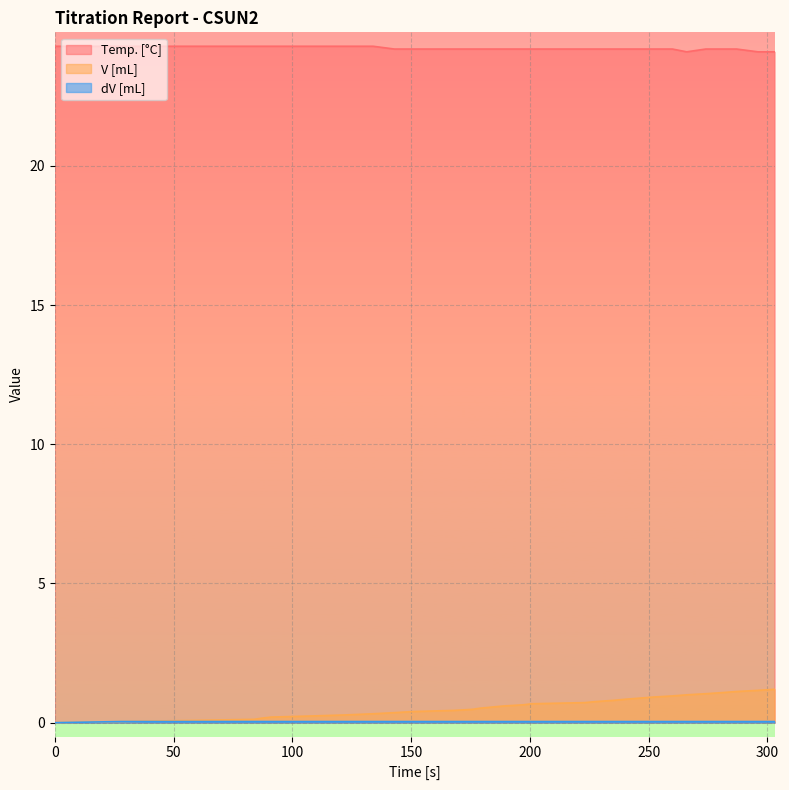

Reading left to right, list all the values displayed in this chart.

Temp. [°C]: 0=24.3	28=24.3	58=24.3	84=24.3	87=24.3	91=24.3	108=24.3	123=24.3	134=24.3	143=24.2	151=24.2	168=24.2	176=24.2	179=24.2	184=24.2	189=24.2	197=24.2	201=24.2	223=24.2	228=24.2	235=24.2	240=24.2	246=24.2	252=24.2	260=24.2	266=24.1	274=24.2	281=24.2	287=24.2	296=24.1	303=24.1
V [mL]: 0=0.0	28=0.0	58=0.1	84=0.1	87=0.2	91=0.2	108=0.2	123=0.3	134=0.3	143=0.4	151=0.4	168=0.4	176=0.5	179=0.5	184=0.6	189=0.6	197=0.6	201=0.7	223=0.7	228=0.8	235=0.8	240=0.8	246=0.9	252=0.9	260=1.0	266=1.0	274=1.0	281=1.1	287=1.1	296=1.2	303=1.2
dV [mL]: 0=0.0	28=0.0	58=0.0	84=0.0	87=0.0	91=0.0	108=0.0	123=0.0	134=0.0	143=0.0	151=0.0	168=0.0	176=0.0	179=0.0	184=0.0	189=0.0	197=0.0	201=0.0	223=0.0	228=0.0	235=0.0	240=0.0	246=0.0	252=0.0	260=0.0	266=0.0	274=0.0	281=0.0	287=0.0	296=0.0	303=0.0